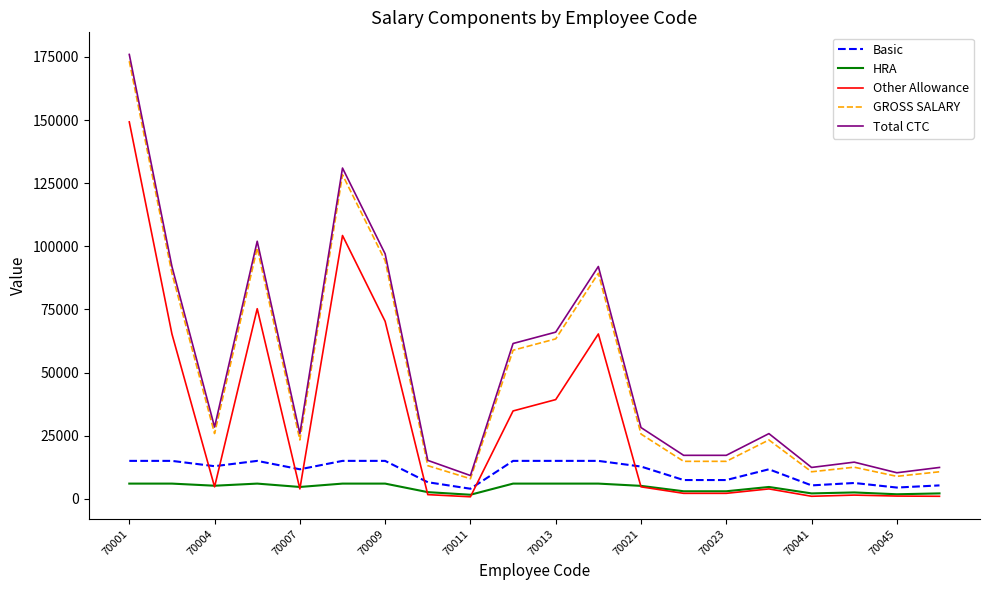

How many lines are shown in the chart?

5